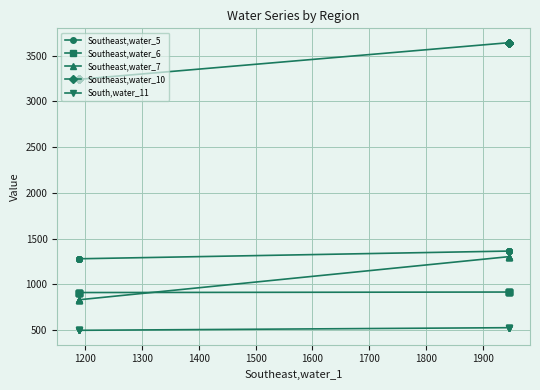

What position from the left is 1300?

3